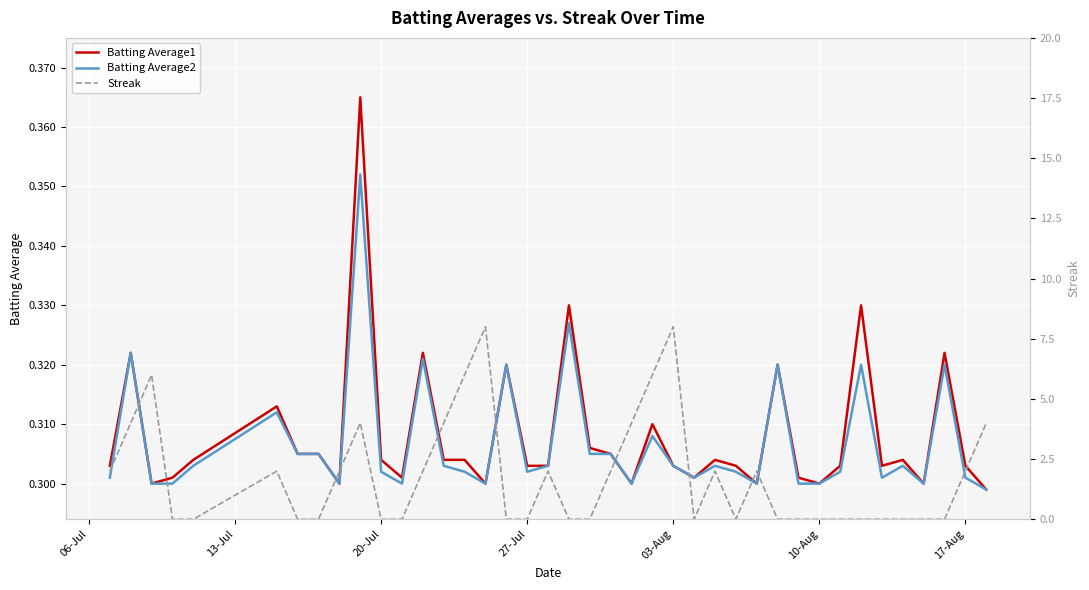

Reading left to right, transcribe all the data shown in this chart.

Batting Average1: 0.3	0.3	0.3	0.3	0.3	0.3	0.3	0.3	0.3	0.4	0.3	0.3	0.3	0.3	0.3	0.3	0.3	0.3	0.3	0.3	0.3	0.3	0.3	0.3	0.3	0.3	0.3	0.3	0.3	0.3	0.3	0.3	0.3	0.3	0.3	0.3	0.3	0.3	0.3	0.3
Batting Average2: 0.3	0.3	0.3	0.3	0.3	0.3	0.3	0.3	0.3	0.4	0.3	0.3	0.3	0.3	0.3	0.3	0.3	0.3	0.3	0.3	0.3	0.3	0.3	0.3	0.3	0.3	0.3	0.3	0.3	0.3	0.3	0.3	0.3	0.3	0.3	0.3	0.3	0.3	0.3	0.3
Streak: 2.0	4.0	6.0	0.0	0.0	2.0	0.0	0.0	2.0	4.0	0.0	0.0	2.0	4.0	6.0	8.0	0.0	0.0	2.0	0.0	0.0	2.0	4.0	6.0	8.0	0.0	2.0	0.0	2.0	0.0	0.0	0.0	0.0	0.0	0.0	0.0	0.0	0.0	2.0	4.0